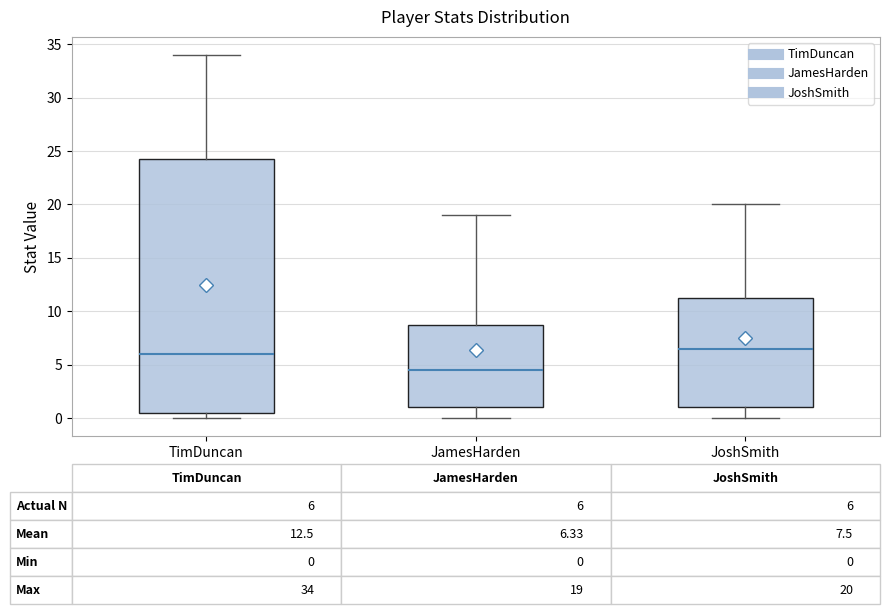

Which box has the highest median line?

JoshSmith